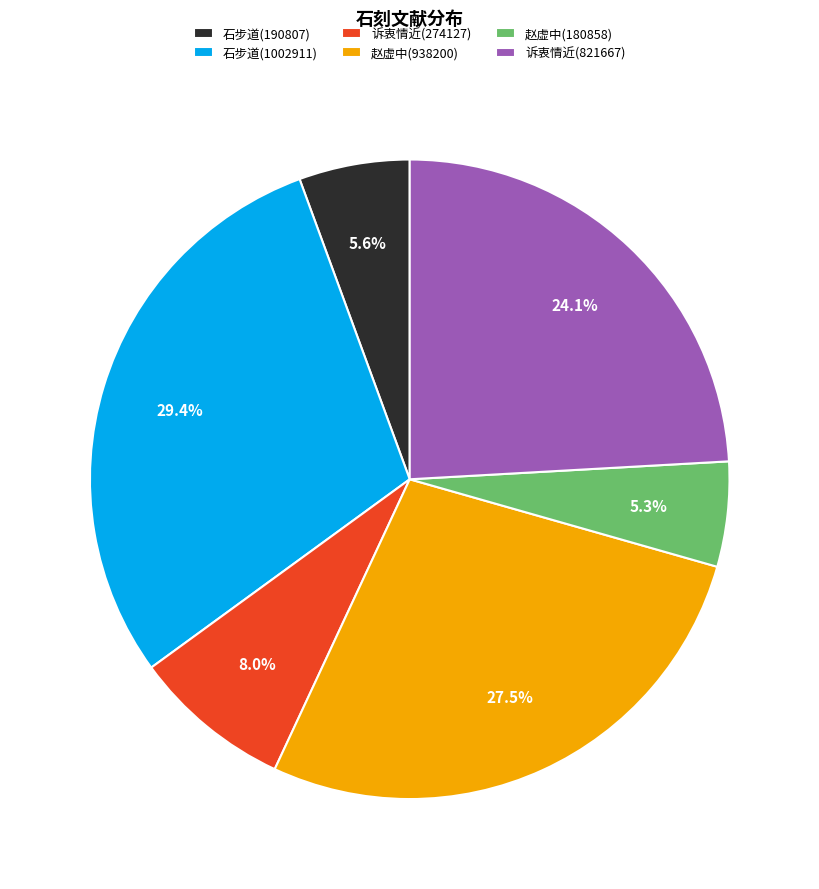

Between 赵虚中(938200) and 石步道(1002911), which is larger?

石步道(1002911)